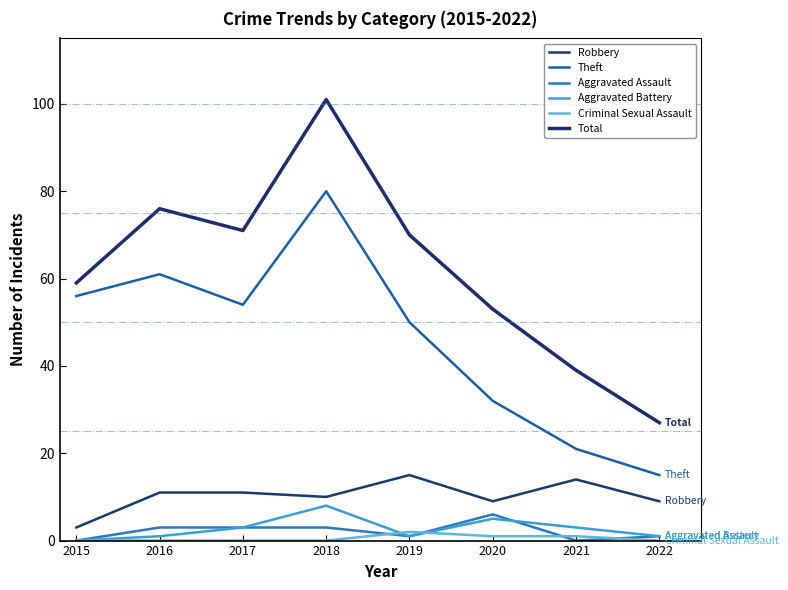

The Aggravated Battery series shows 3 at 2017. True or false?

True